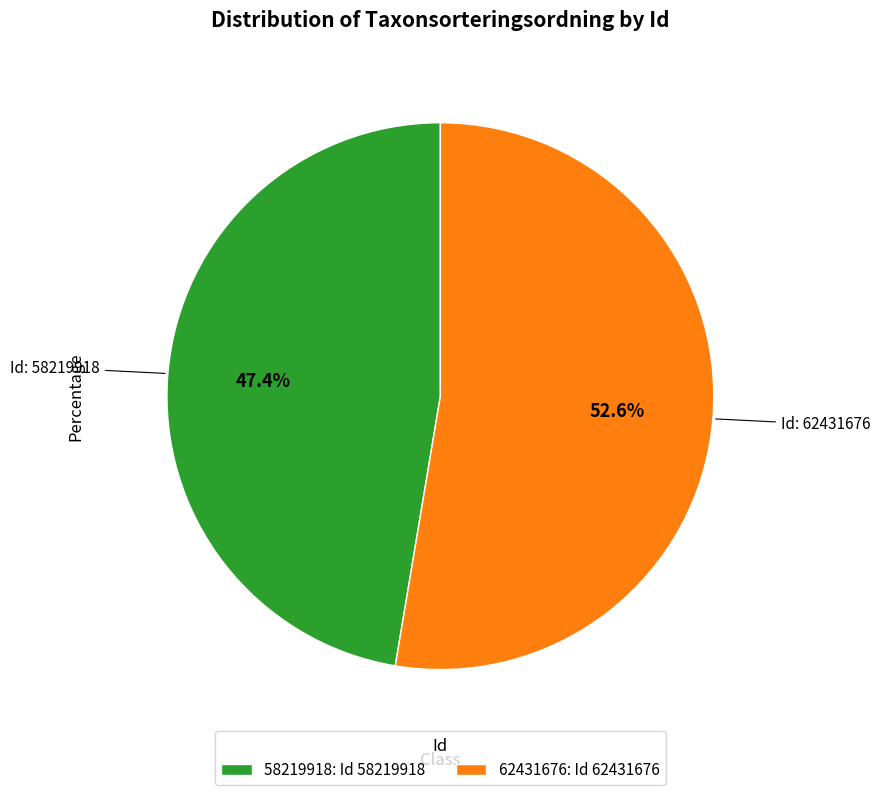

Is there any slice that represents more than half of the pie?

Yes